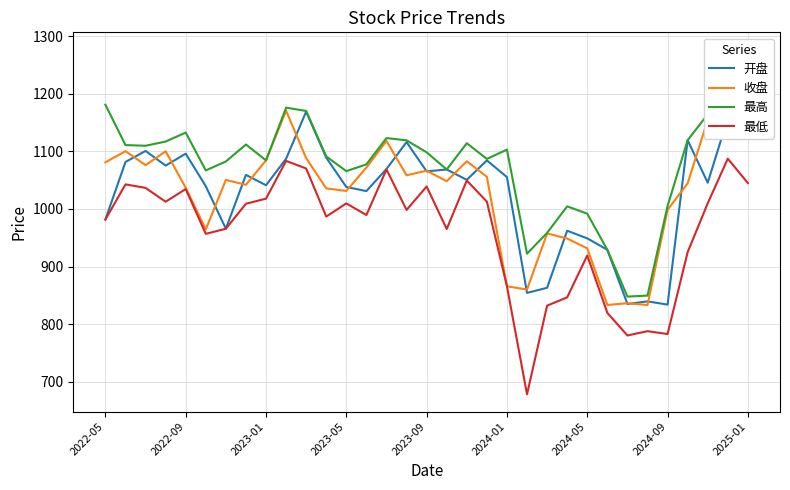

The value of 开盘 at 2022-05 is 1753.8. True or false?

False